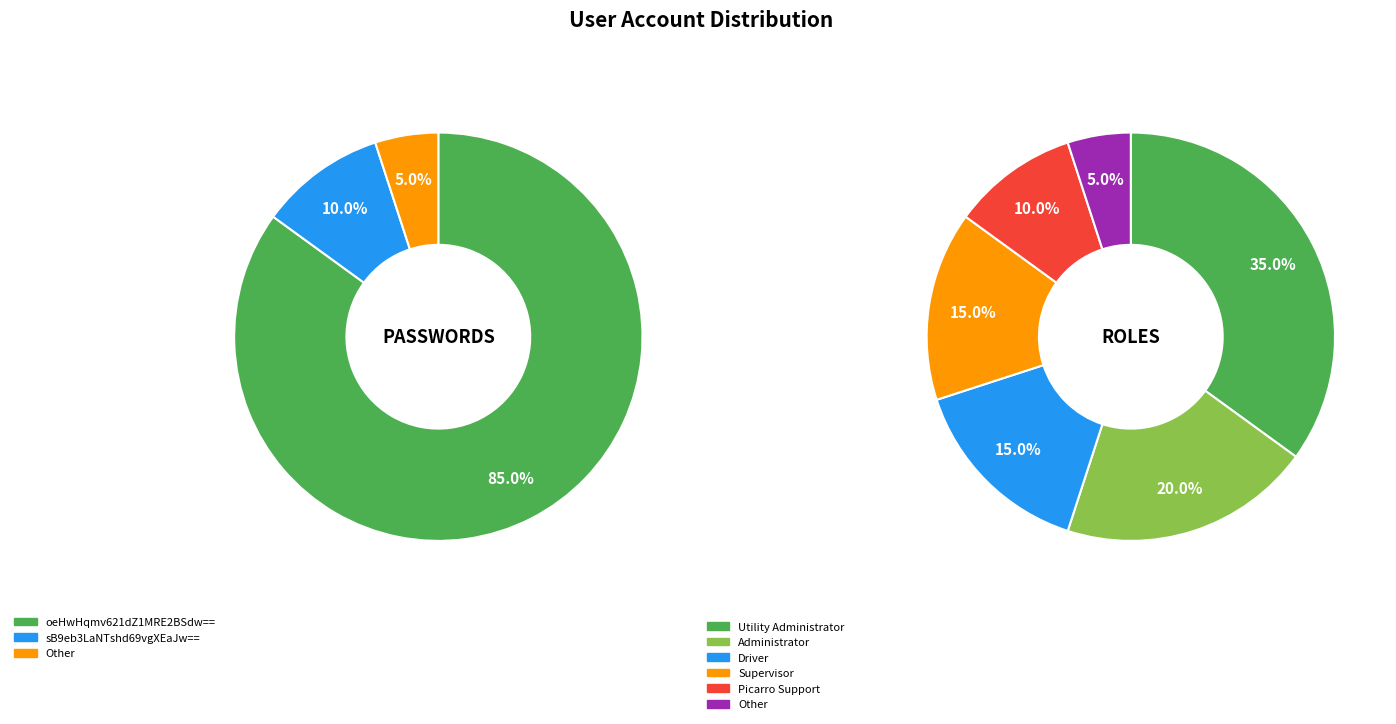

Which has a higher value, Other or sB9eb3LaNTshd69vgXEaJw==?

sB9eb3LaNTshd69vgXEaJw==